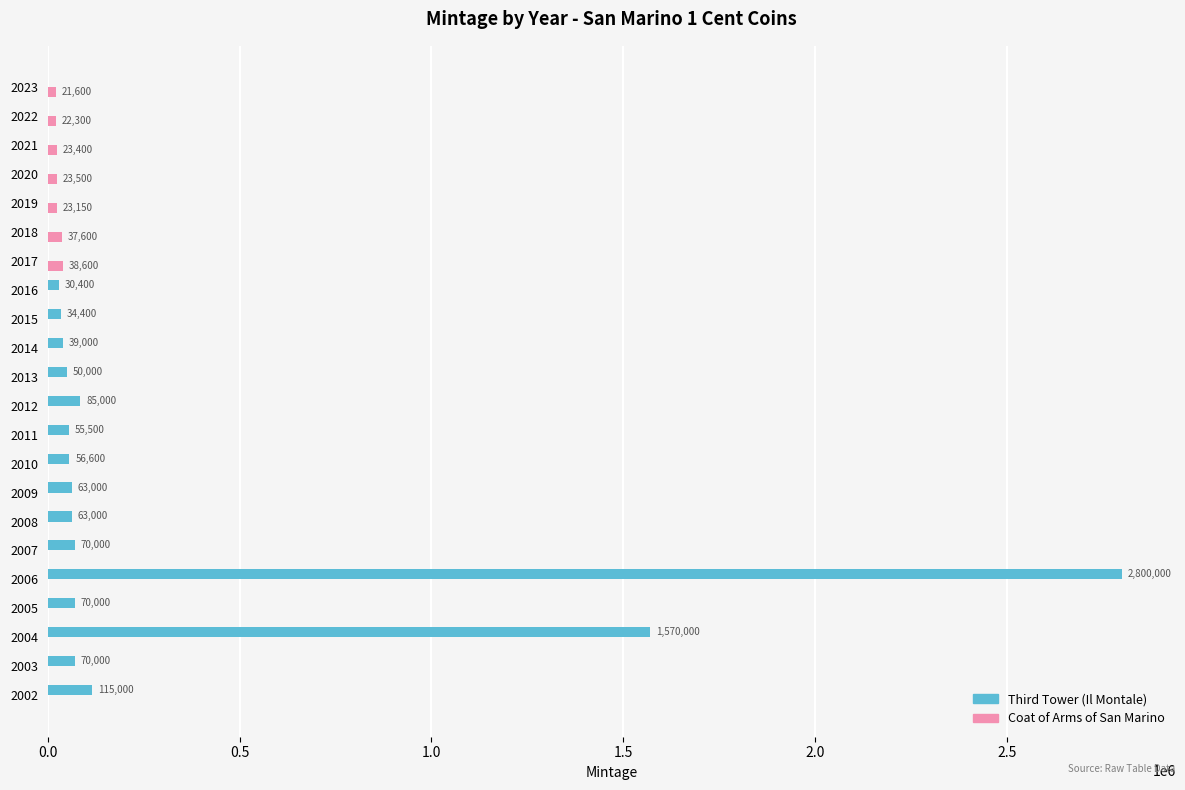

How many values in Coat of Arms of San Marino are above zero?

7